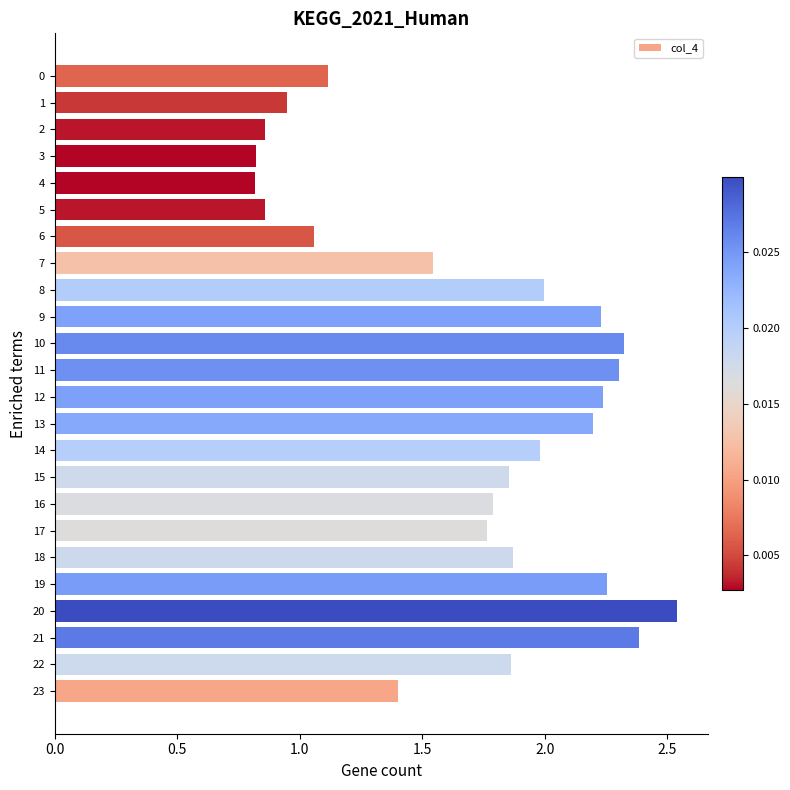

The chart shows a value of 2.4 at 21. True or false?

True